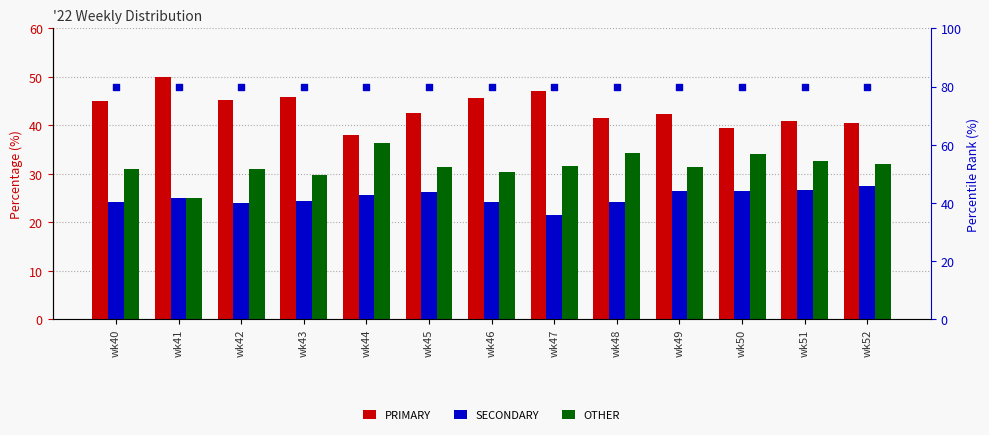

Is the value of SECONDARY at wk50 greater than the value of percentile rank at wk47?

No